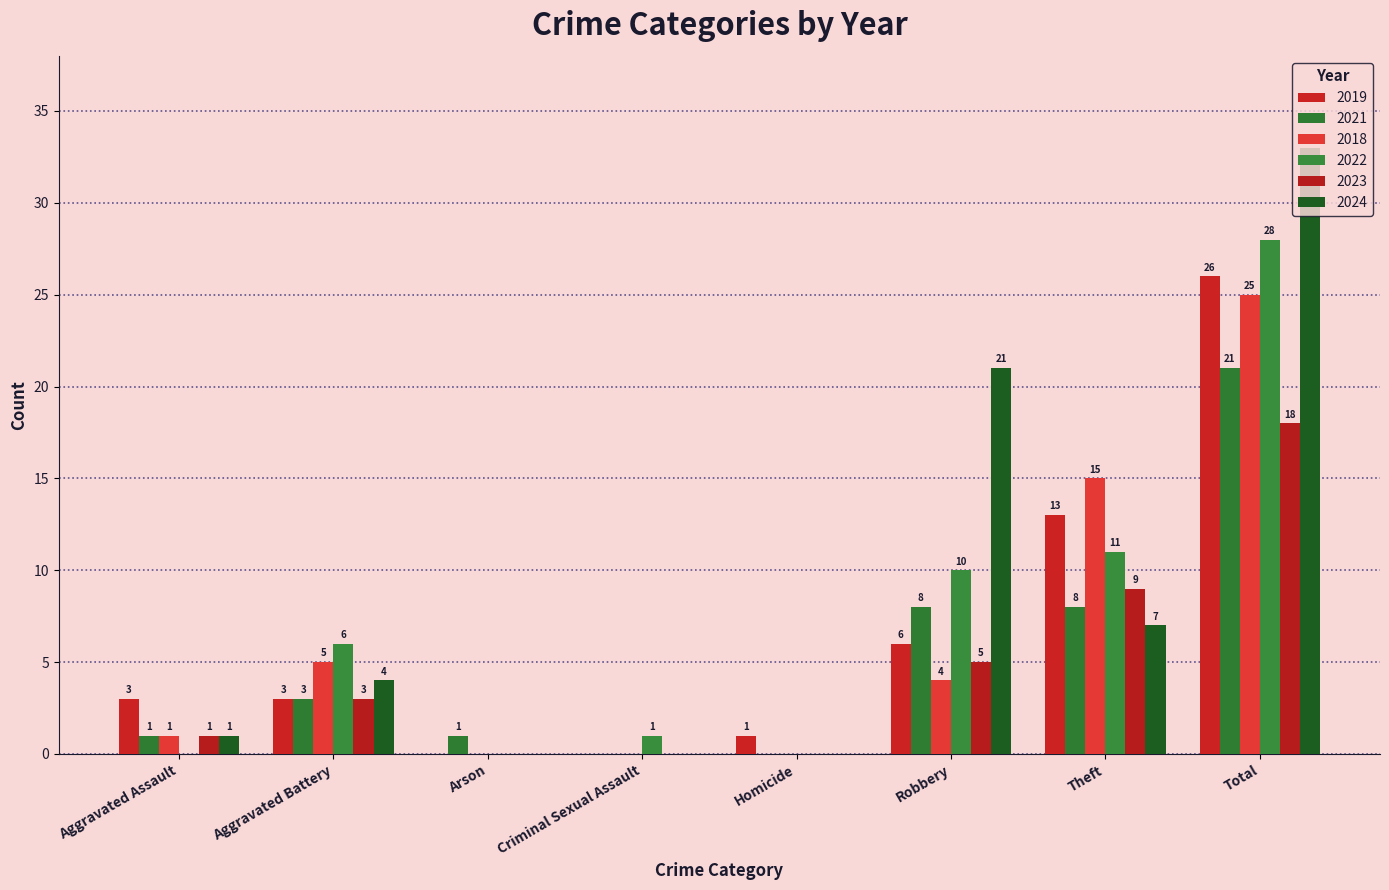

How many positive values does the 2021 series have?

6